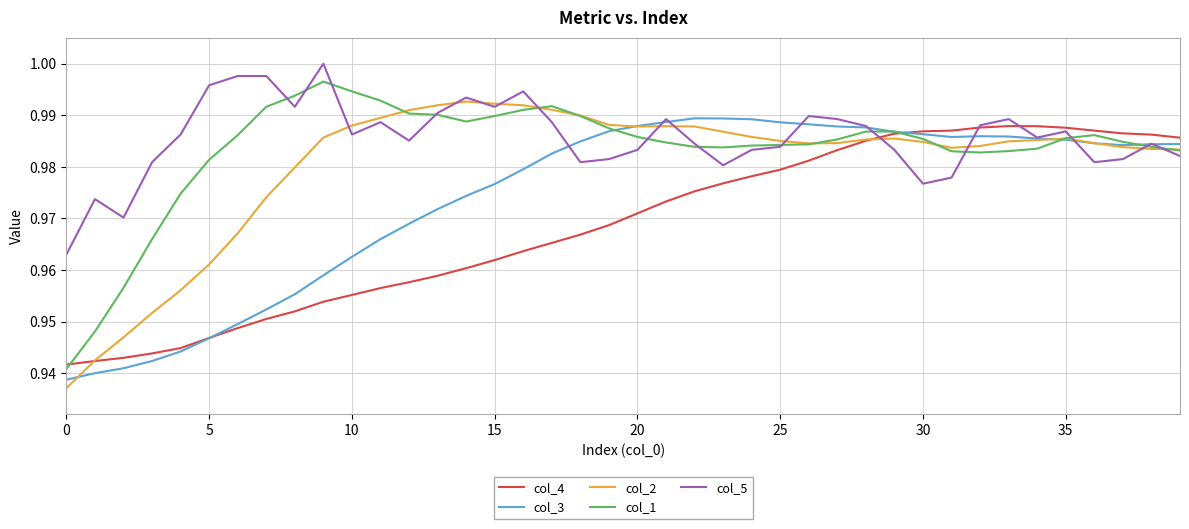

How many lines are shown in the chart?

5